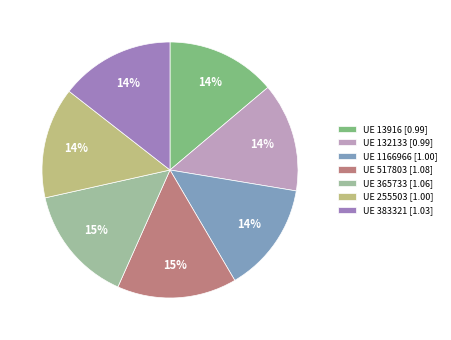

Is it true that UE 383321 [1.03] is 14% of the pie?

True